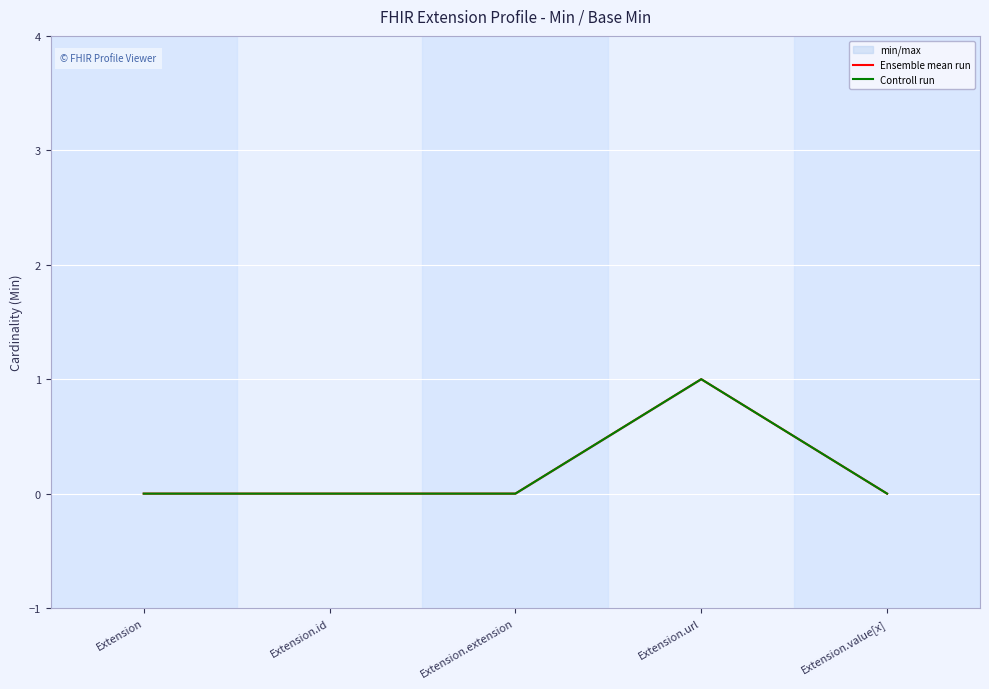

List the labels in order of Controll run value, smallest first.

Extension, Extension.id, Extension.extension, Extension.value[x], Extension.url